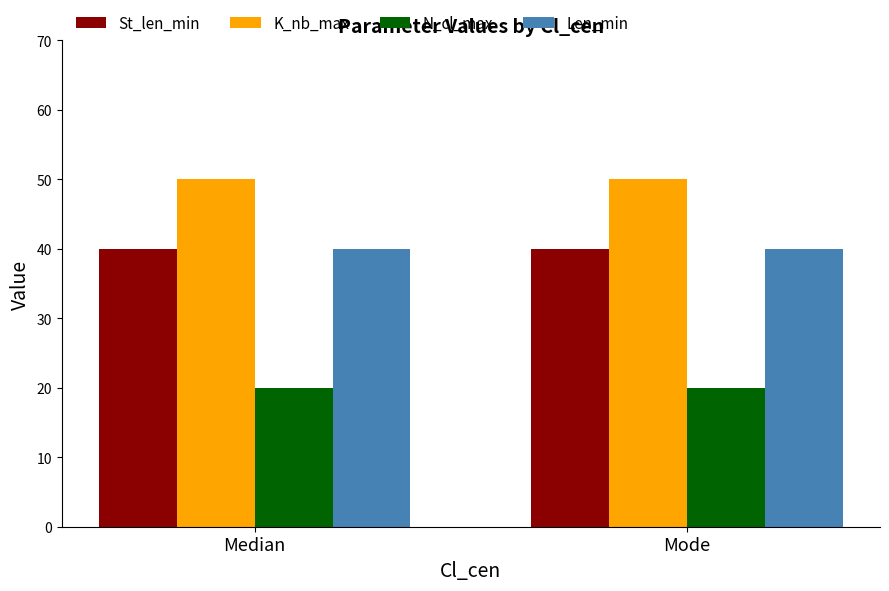

What is the spread (max minus min) of values at Mode?

30